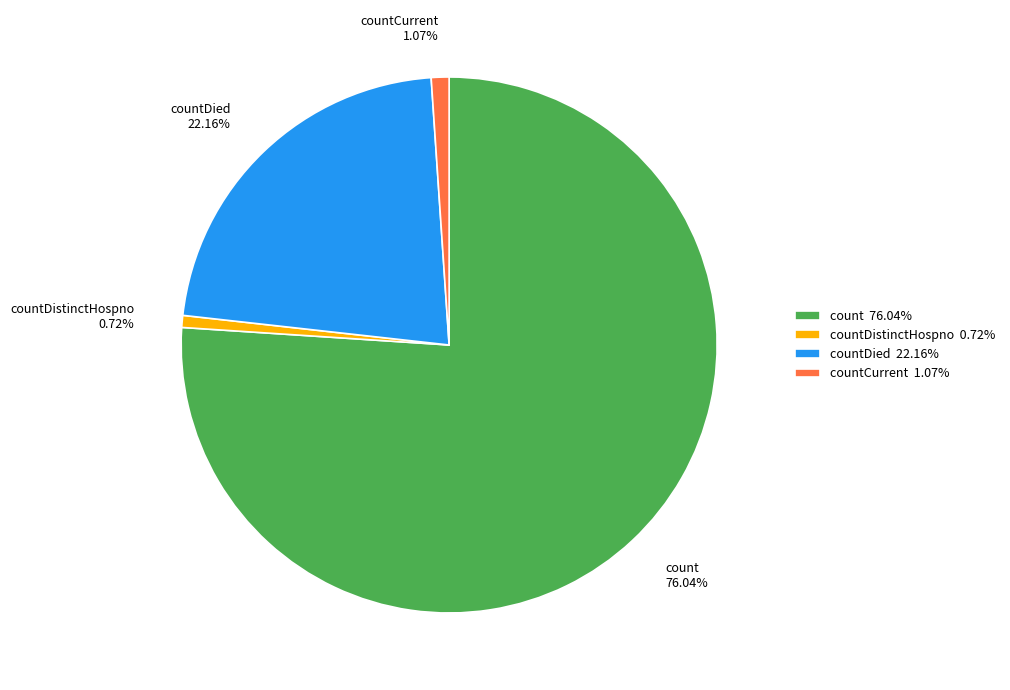

Does countDistinctHospno account for over 50% of the chart?

No